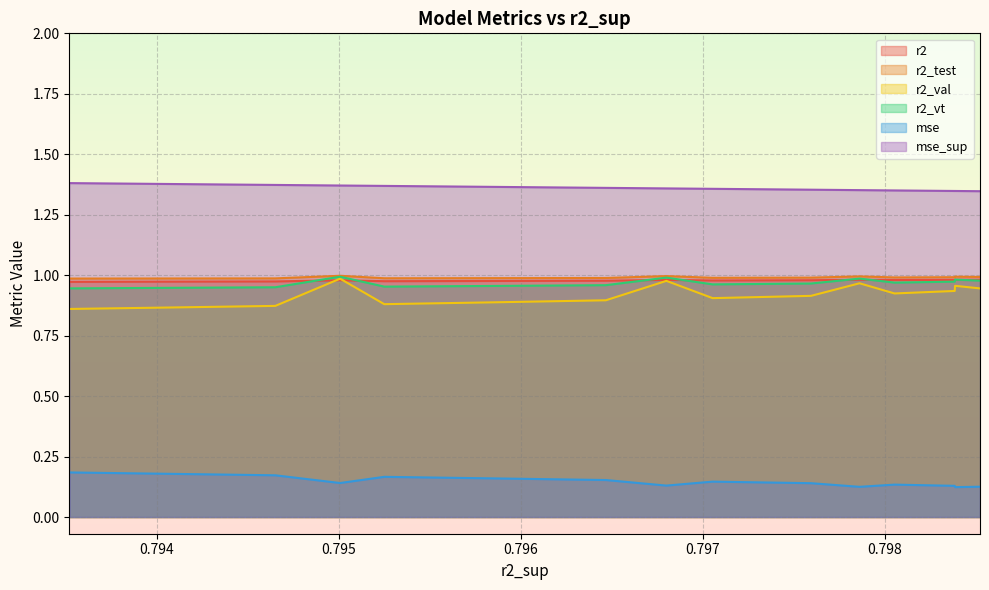

What is the sum of all r2_test values?

14.9